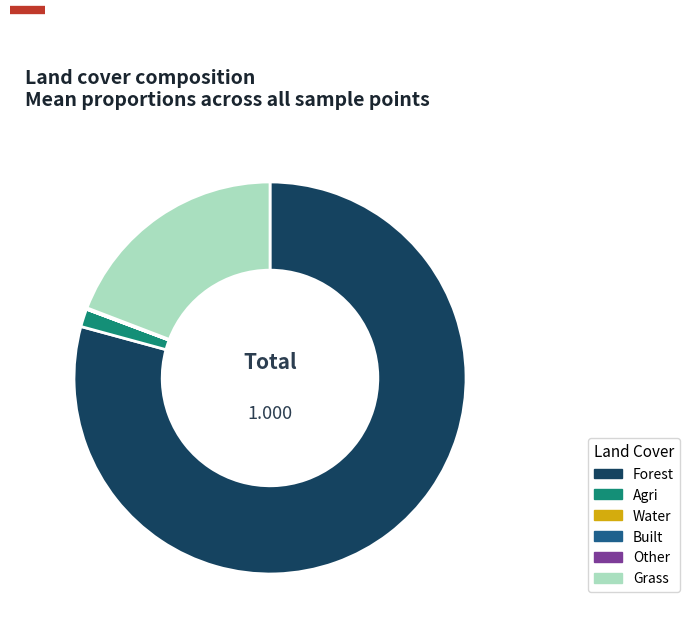

Is there a majority slice in this chart?

Yes